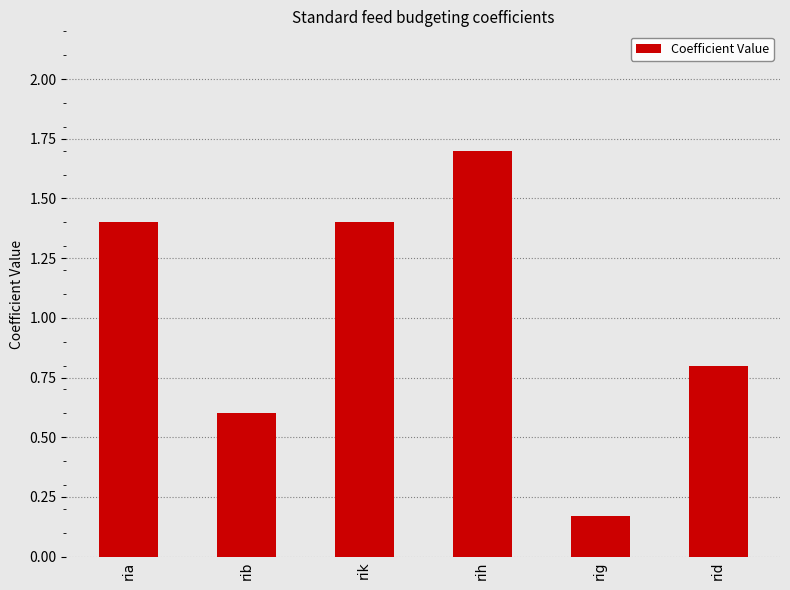

The chart shows a value of 1.4 at ria. True or false?

True